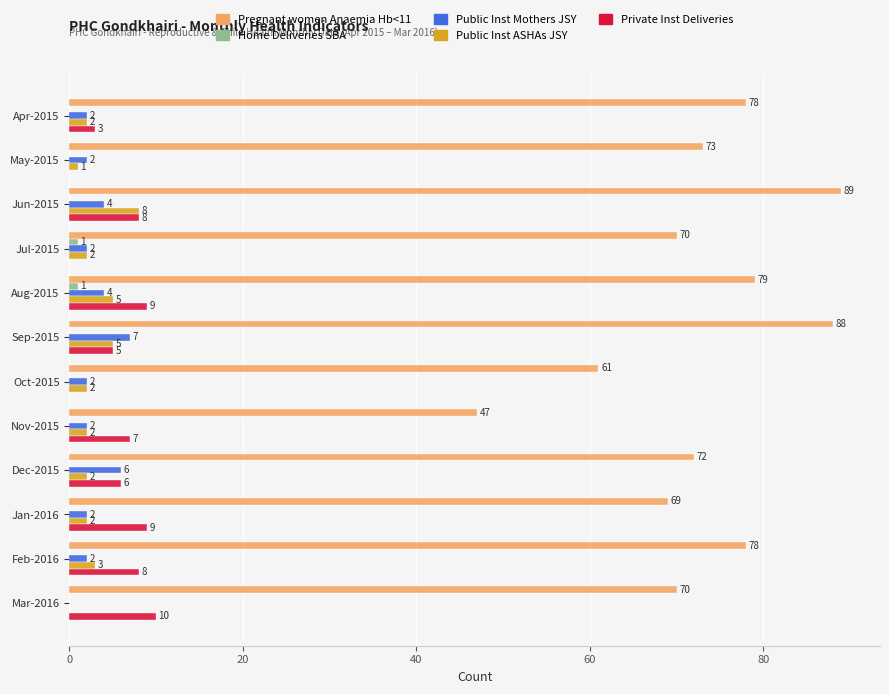

True or false: Public Inst Mothers JSY has a value of 2 at Oct-2015.

True